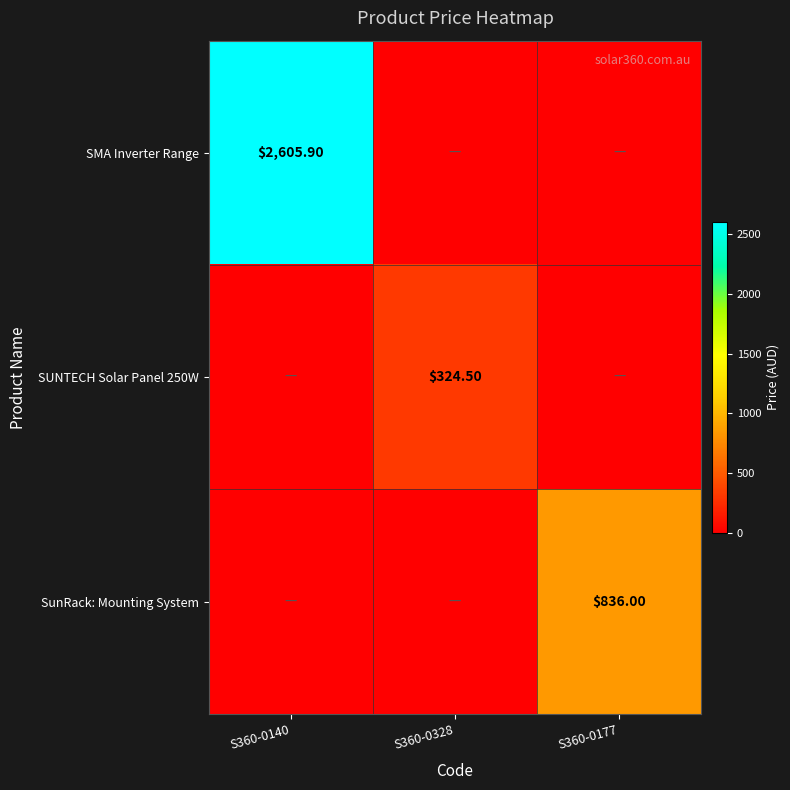

Rank the series at S360-0177 from lowest to highest value.

SMA Inverter Range, SUNTECH Solar Panel 250W, SunRack: Mounting System